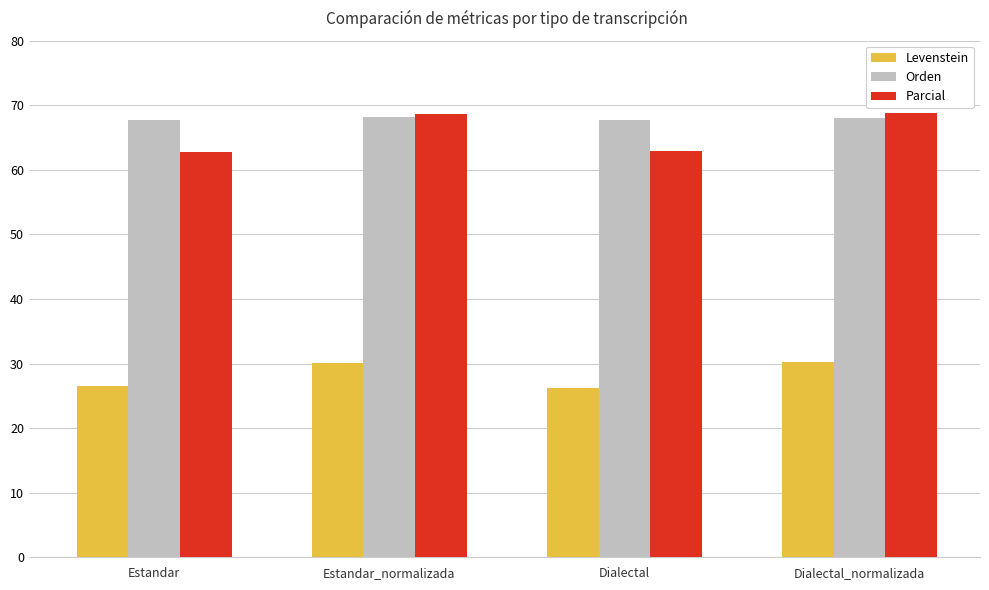

What is the minimum value for Parcial?

62.8